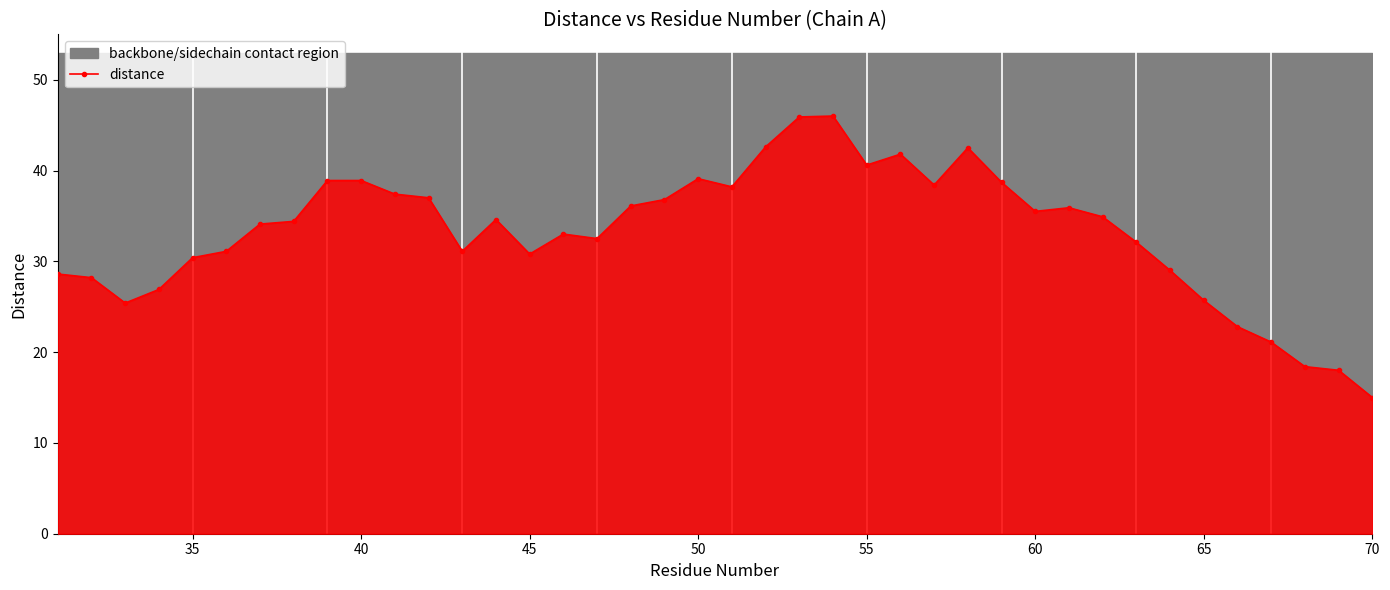

How many values exceed 34?

22